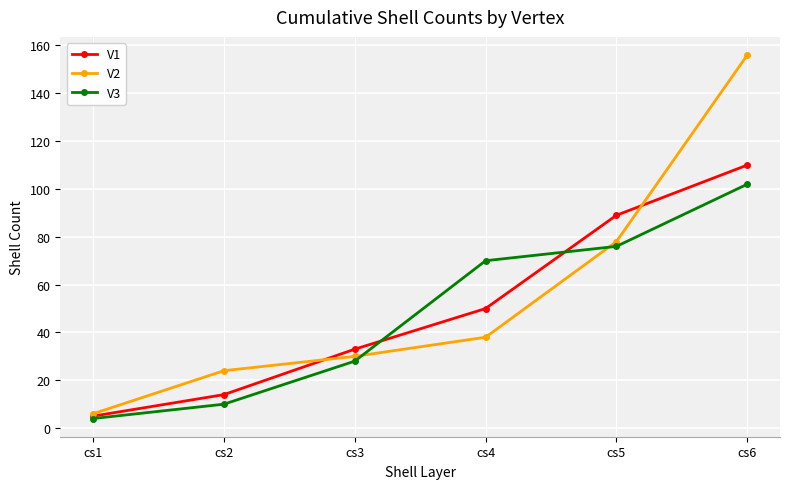

Which label corresponds to the largest value in the chart?

cs6